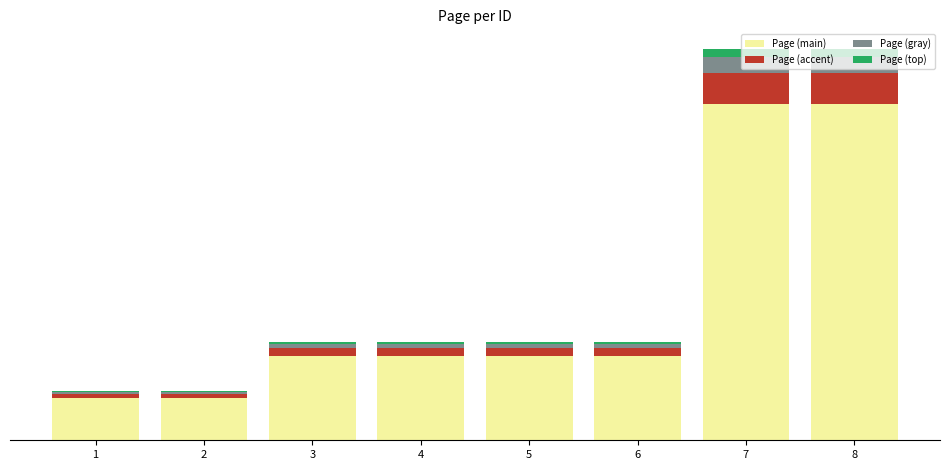

What are all the series names shown in the legend?

Page (main), Page (accent), Page (gray), Page (top)